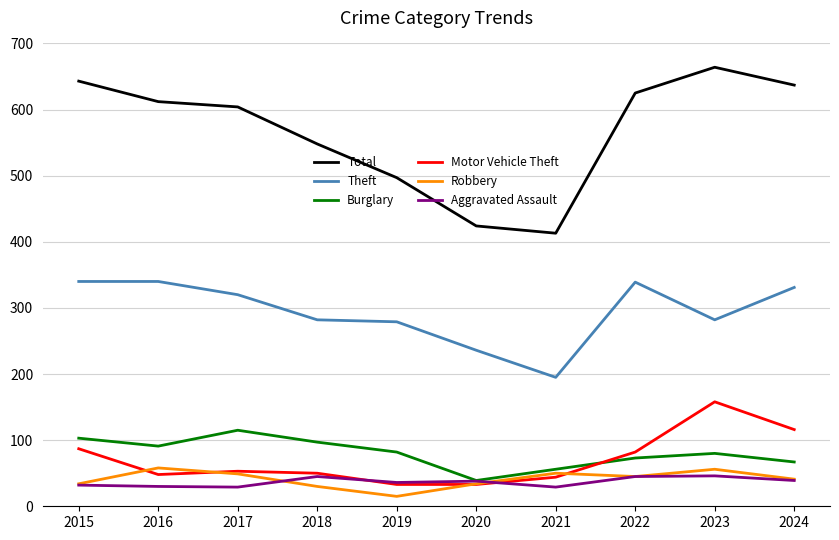

Which series has the largest total across all categories?

Total